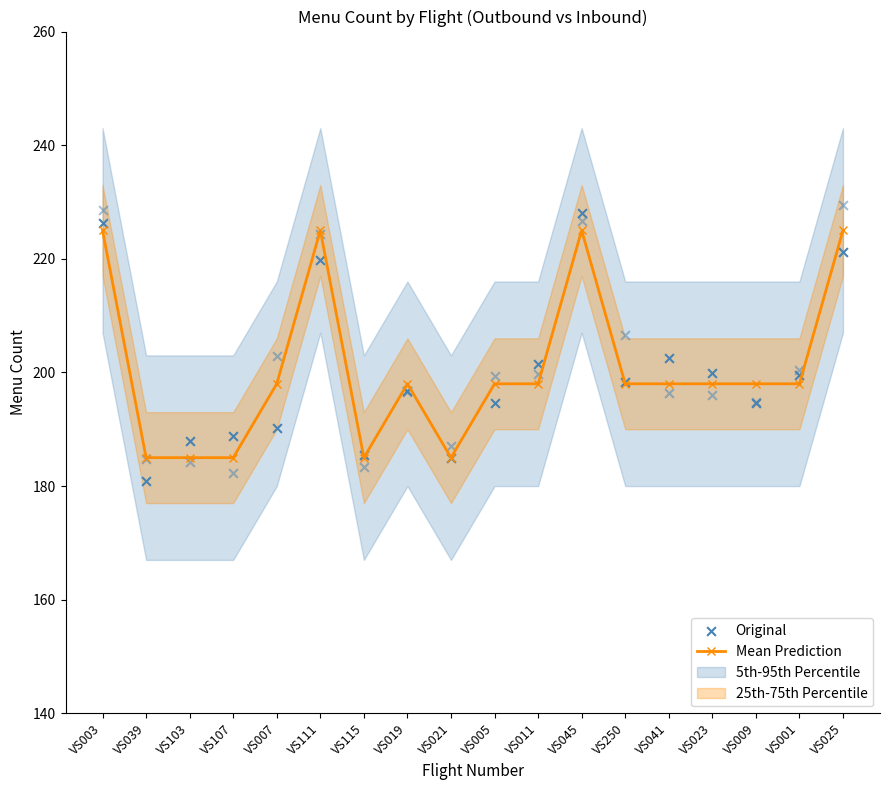

At how many categories does at least one series exceed 200?

6